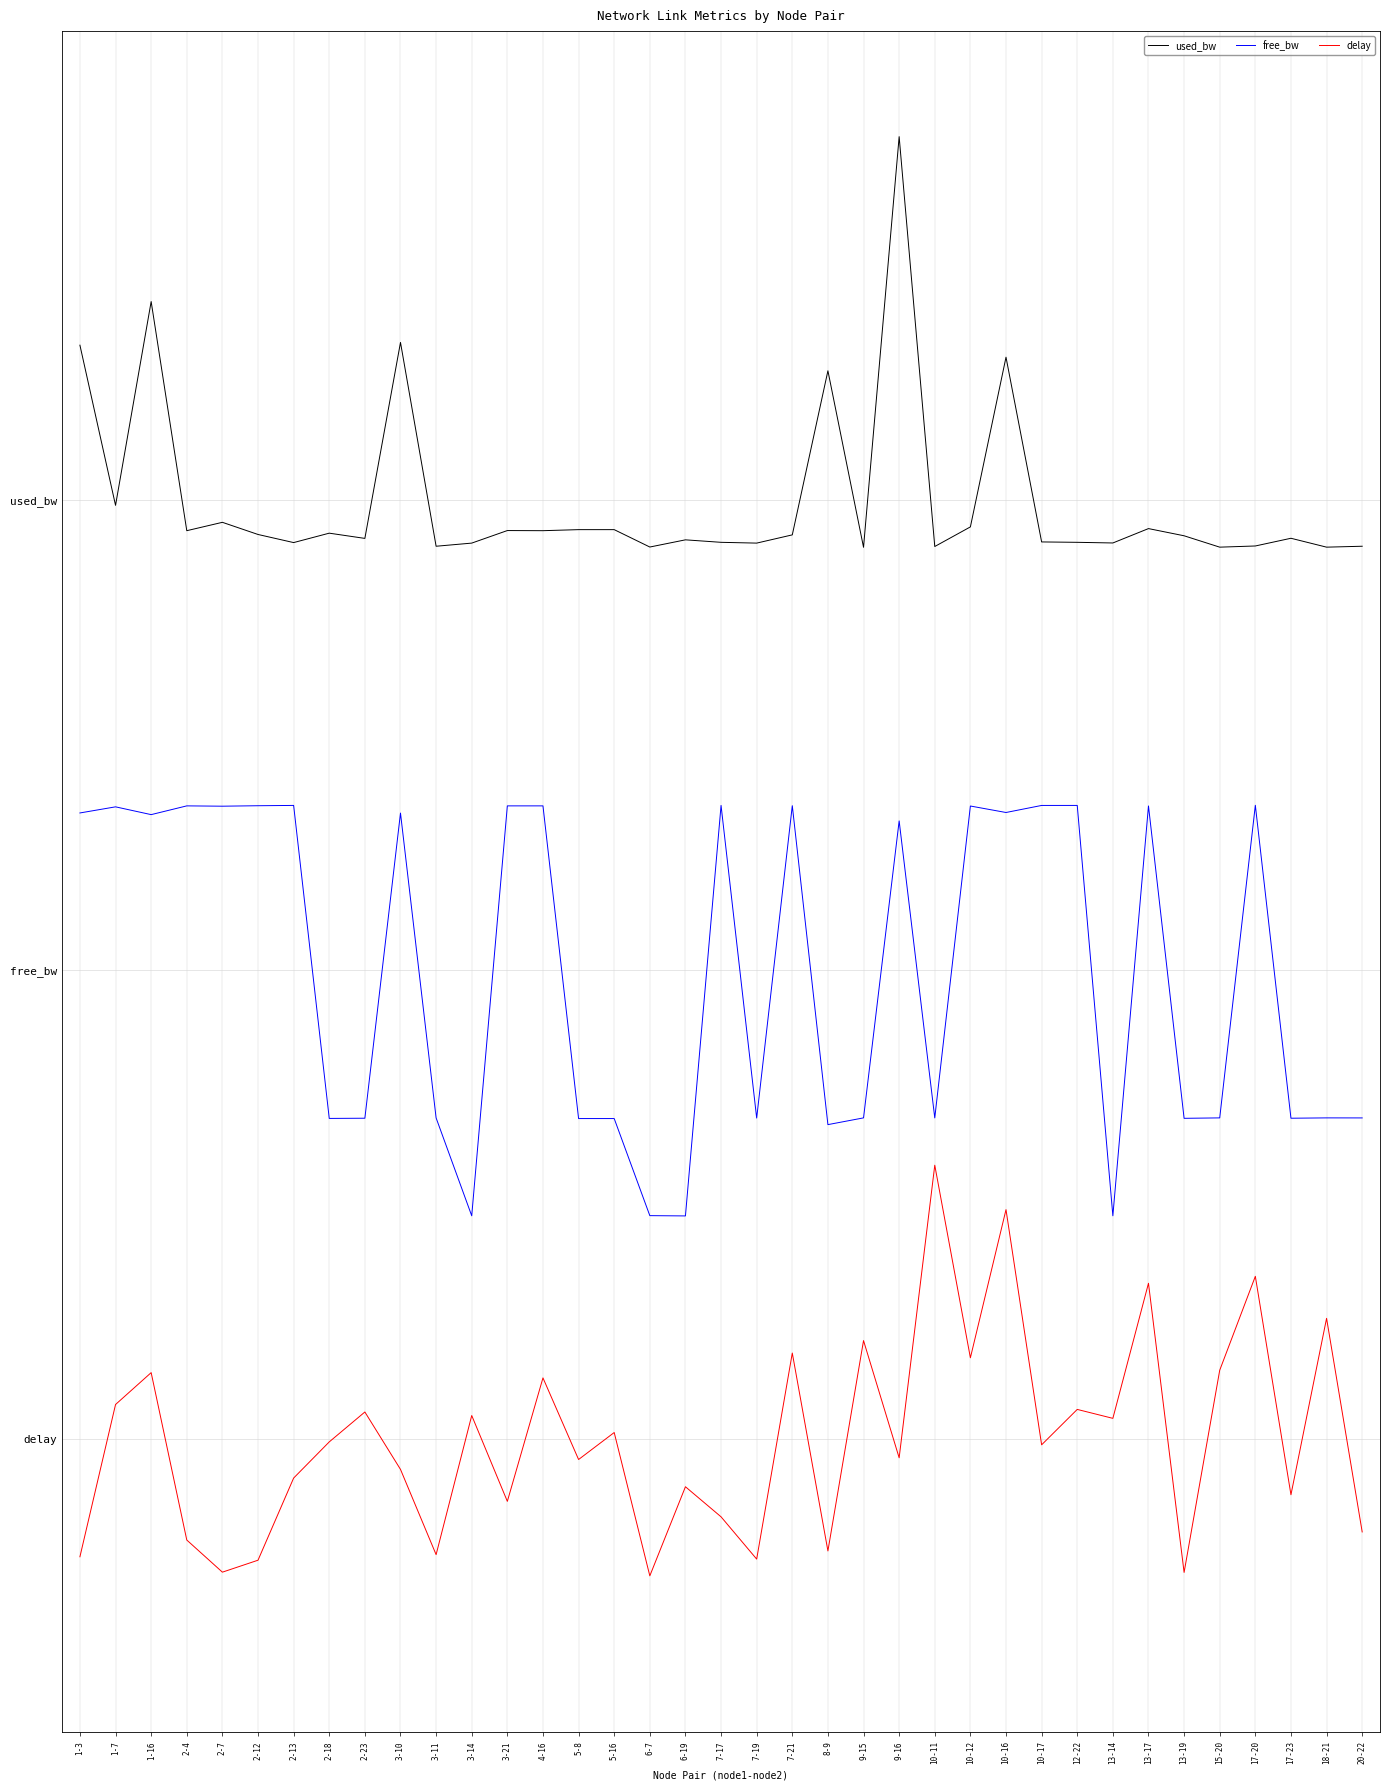

What is the sum of all delay values?

3.7